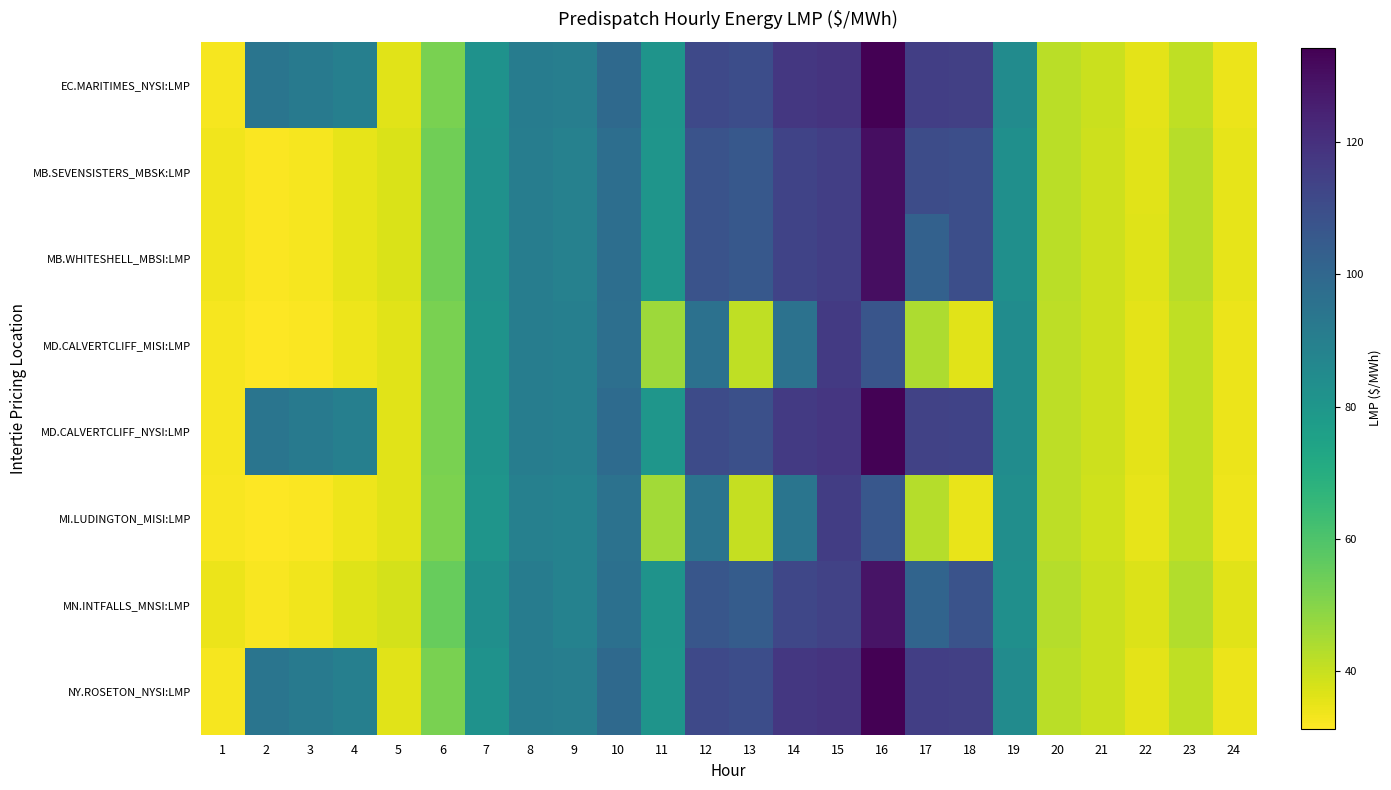

Reading left to right, what are all the values shown in this chart?

EC.MARITIMES_NYSI:LMP: 1=33.0	2=94.4	3=92.0	4=89.7	5=36.1	6=52.2	7=81.9	8=91.0	9=90.4	10=99.0	11=80.8	12=111.4	13=110.0	14=117.5	15=118.7	16=134.2	17=115.1	18=114.7	19=84.6	20=42.0	21=39.4	22=35.6	23=41.2	24=34.3
MB.SEVENSISTERS_MBSK:LMP: 1=33.6	2=32.1	3=33.0	4=35.4	5=37.1	6=53.7	7=82.1	8=90.6	9=88.9	10=96.9	11=80.6	12=107.7	13=105.8	14=113.5	15=115.0	16=130.4	17=110.1	18=109.5	19=82.9	20=42.1	21=39.3	22=36.2	23=42.5	24=35.4
MB.WHITESHELL_MBSI:LMP: 1=33.6	2=32.1	3=33.0	4=35.4	5=37.1	6=53.7	7=82.1	8=90.6	9=88.9	10=96.9	11=80.6	12=107.9	13=105.8	14=113.3	15=115.0	16=130.3	17=102.4	18=109.5	19=82.9	20=42.1	21=39.3	22=36.2	23=42.5	24=35.4
MD.CALVERTCLIFF_MISI:LMP: 1=32.8	2=31.7	3=32.2	4=34.1	5=36.1	6=52.0	7=81.4	8=90.5	9=89.7	10=96.5	11=46.4	12=95.8	13=41.3	14=95.4	15=116.6	16=107.1	17=44.2	18=36.0	19=84.0	20=41.8	21=39.1	22=35.5	23=41.3	24=34.3
MD.CALVERTCLIFF_NYSI:LMP: 1=32.8	2=94.3	3=91.8	4=89.7	5=36.1	6=52.0	7=81.4	8=90.5	9=89.7	10=98.1	11=80.3	12=110.5	13=109.0	14=116.6	15=117.9	16=133.5	17=114.0	18=113.6	19=84.0	20=41.8	21=39.1	22=35.5	23=41.3	24=34.3
MI.LUDINGTON_MISI:LMP: 1=32.5	2=31.4	3=32.0	4=33.9	5=35.9	6=51.7	7=80.6	8=89.6	9=88.6	10=95.4	11=45.5	12=94.6	13=40.2	14=94.2	15=115.3	16=106.2	17=42.9	18=34.9	19=83.3	20=41.5	21=38.7	22=35.2	23=41.3	24=34.1
MN.INTFALLS_MNSI:LMP: 1=34.2	2=32.4	3=33.5	4=36.2	5=37.9	6=55.1	7=82.9	8=91.1	9=88.7	10=96.4	11=81.2	12=106.7	13=104.2	14=112.2	15=114.0	16=128.7	17=100.9	18=108.0	19=83.0	20=42.7	21=39.6	22=36.8	23=43.2	24=36.1
NY.ROSETON_NYSI:LMP: 1=33.0	2=94.4	3=92.0	4=89.7	5=36.1	6=52.2	7=81.9	8=91.0	9=90.4	10=99.0	11=80.8	12=111.4	13=110.0	14=117.5	15=118.7	16=134.2	17=115.1	18=114.7	19=84.6	20=42.0	21=39.4	22=35.6	23=41.2	24=34.3